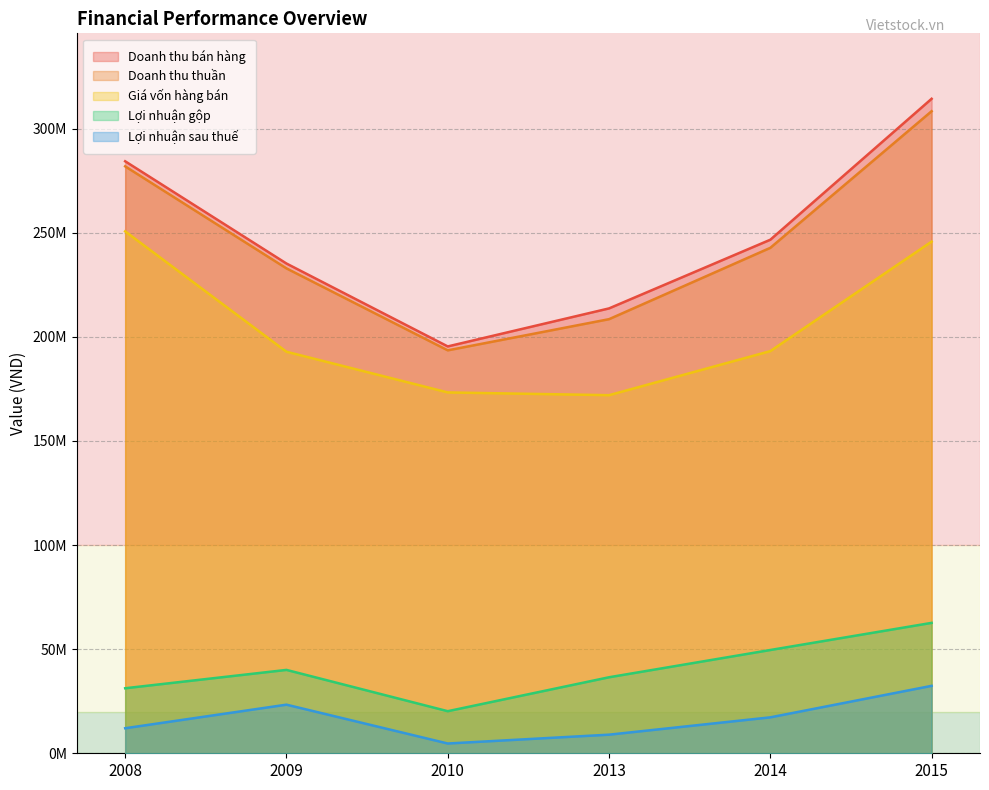

True or false: Doanh thu bán hàng has a value of 195400213 at 2010.

True